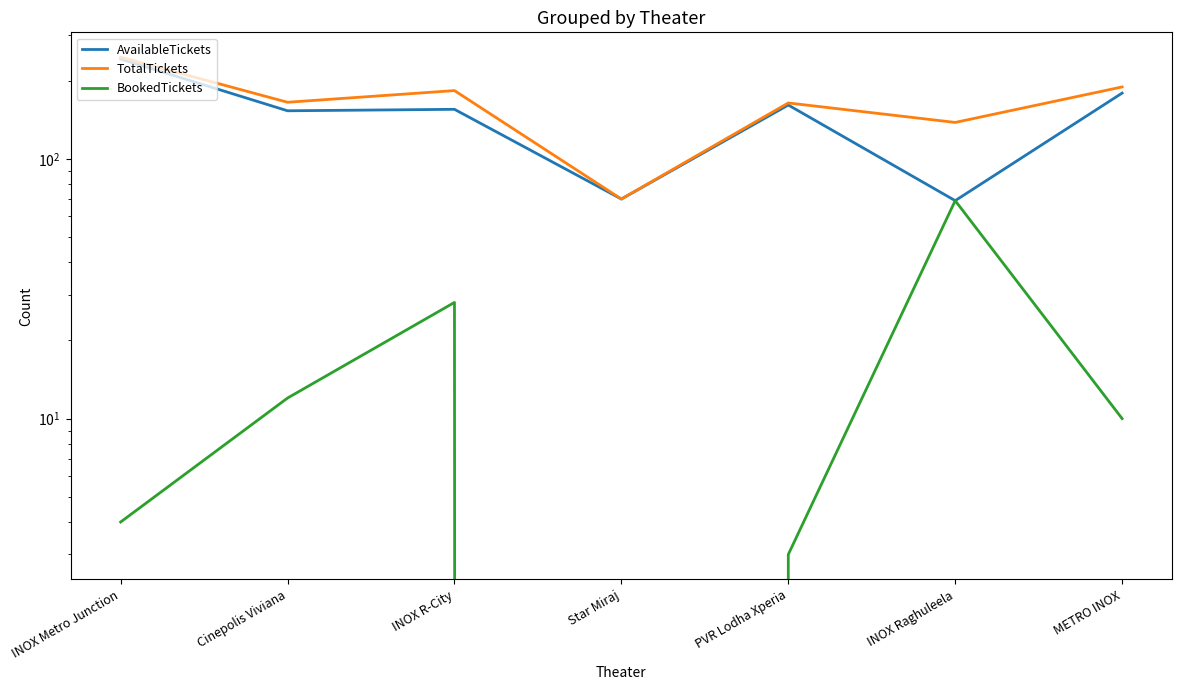

At how many categories does at least one series exceed 12?

7